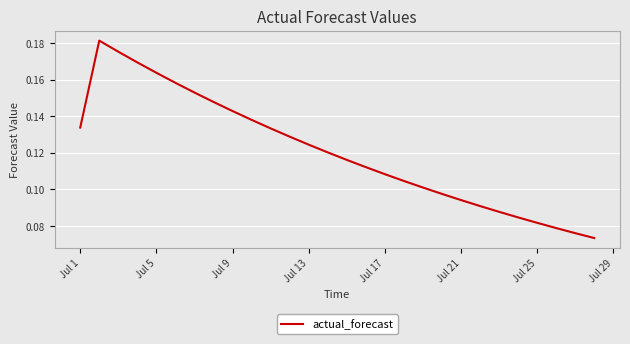

Which has a higher value, Jul 25 or Jul 1?

Jul 1